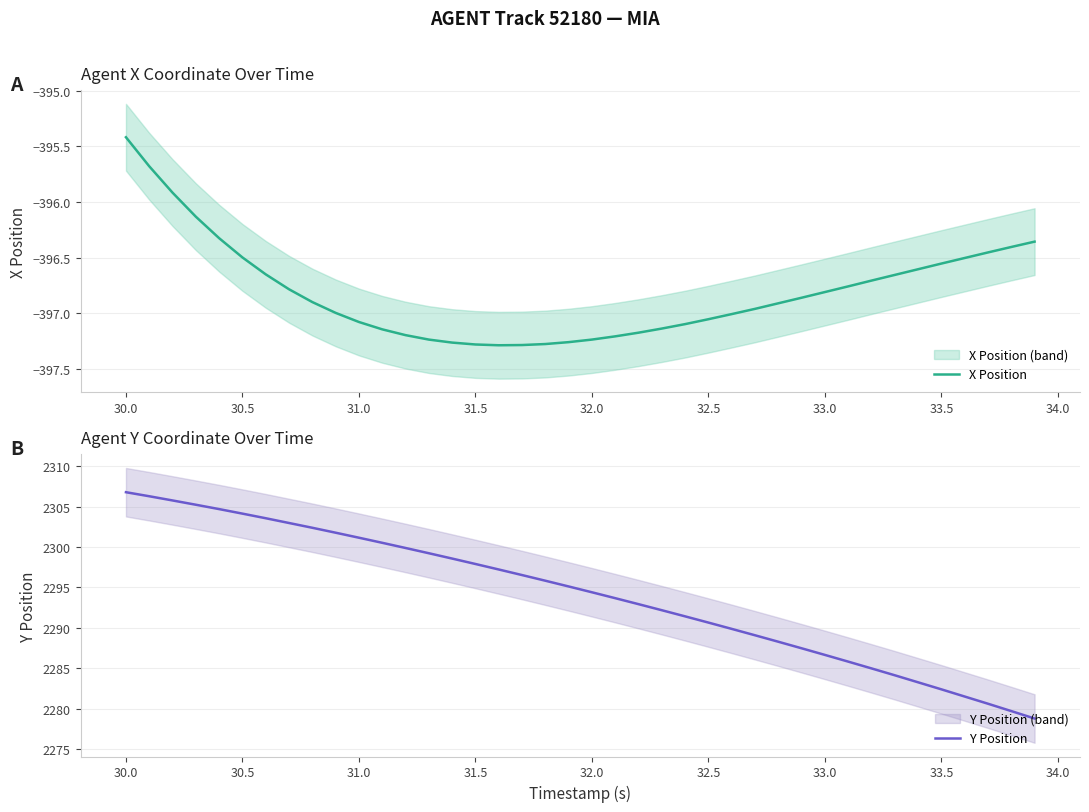

What is the minimum value for Y Position?

2278.8